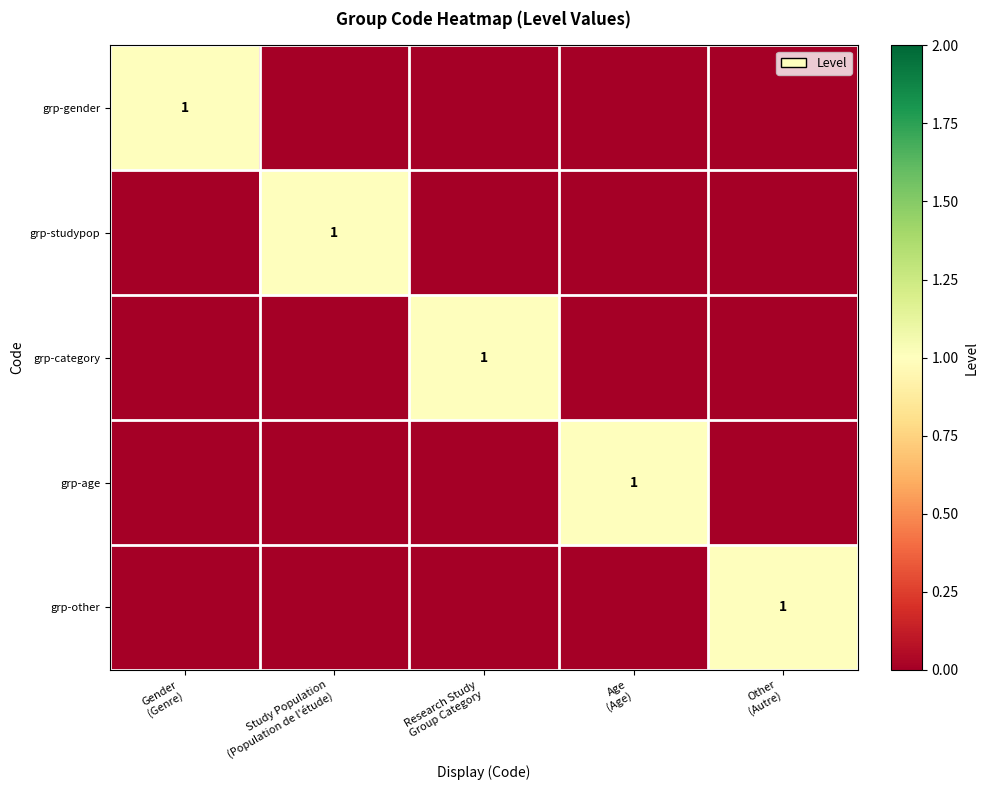

Is it true that grp-age equals 0 at Research Study Group Category?

False